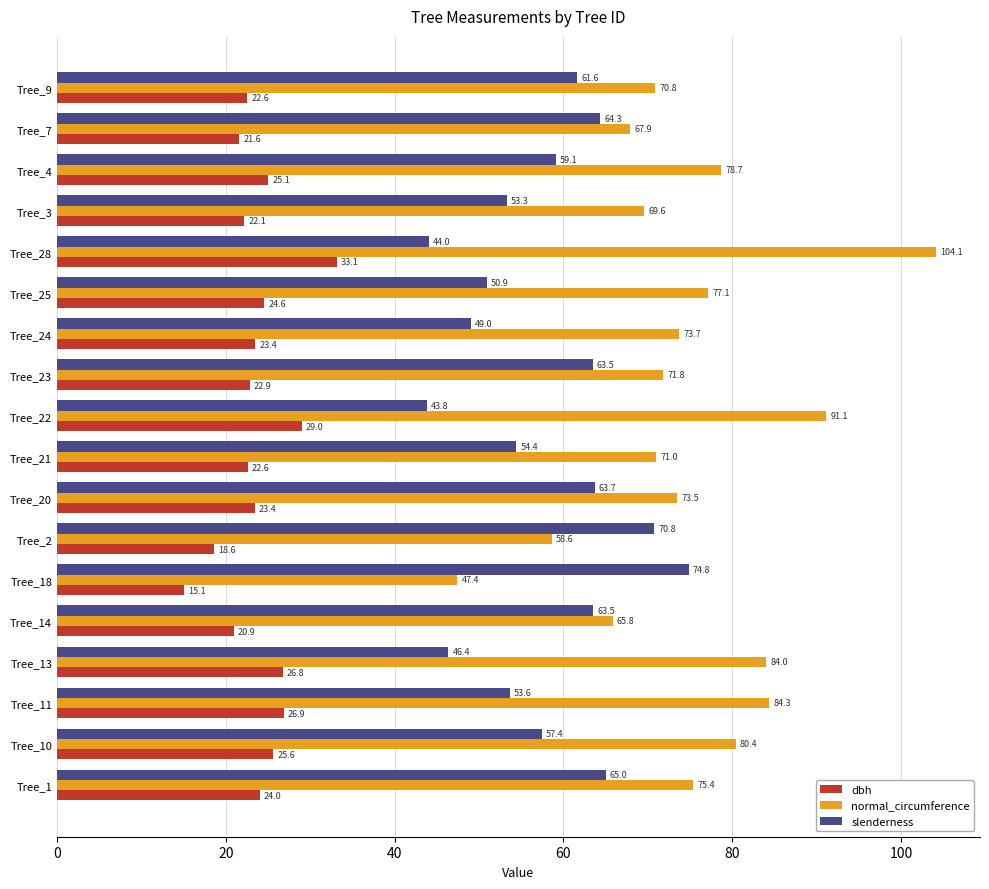

The slenderness series shows 63.7 at Tree_20. True or false?

True